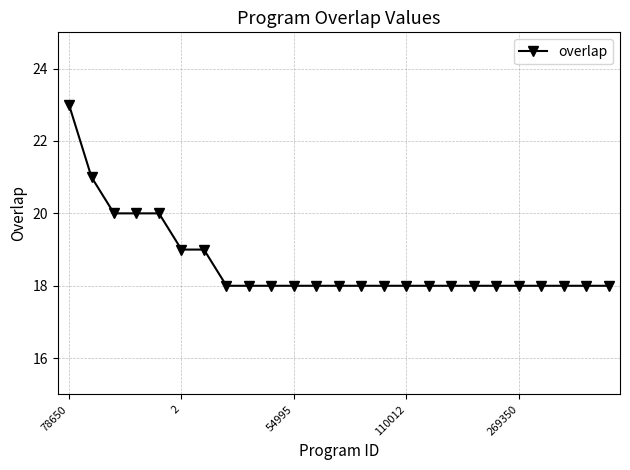

What is the smallest value displayed?

18